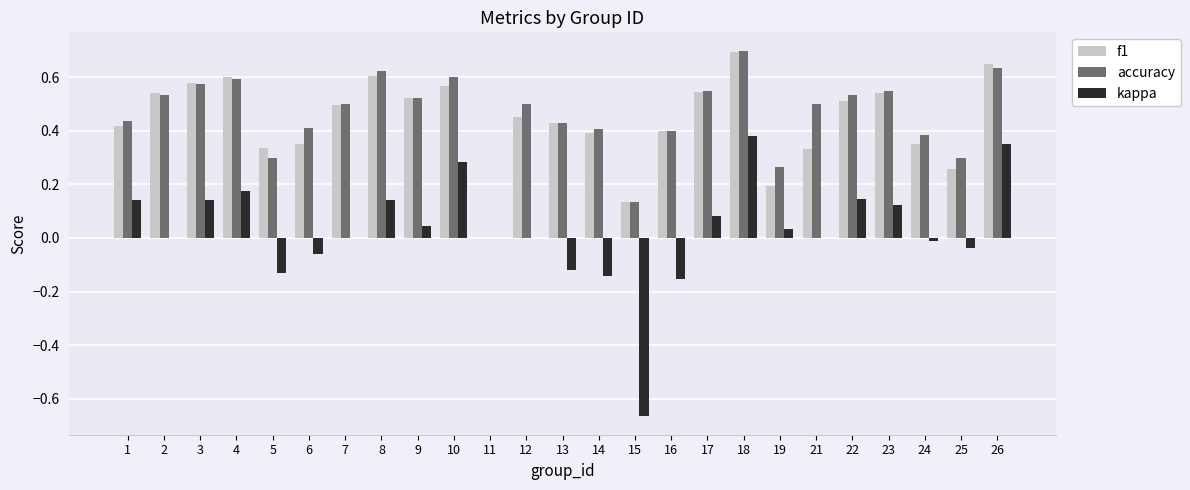

What is the sum of the accuracy values at 16 and 4?

1.0